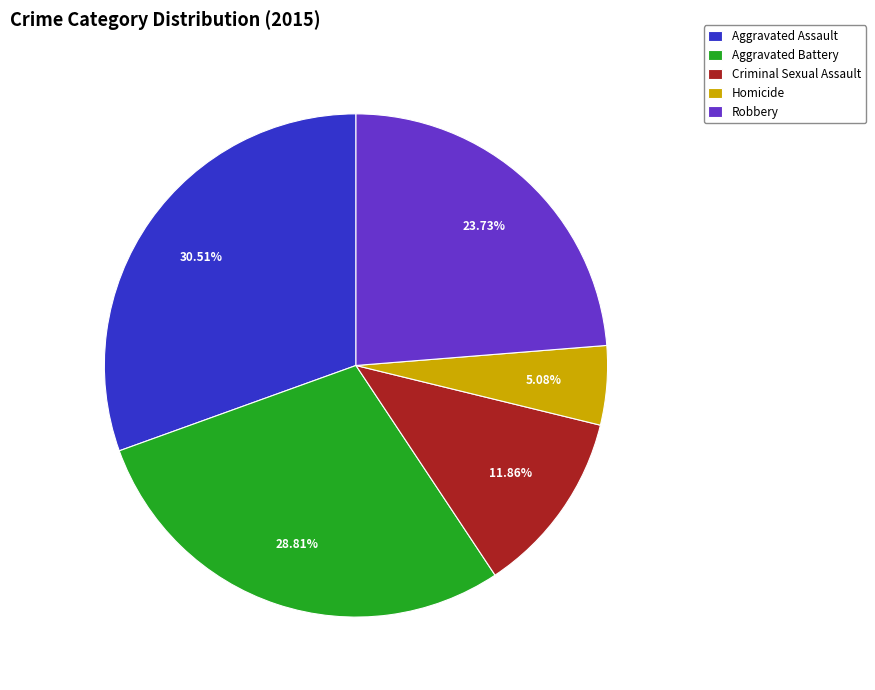

To the nearest percent, what portion does Aggravated Battery represent?

29%